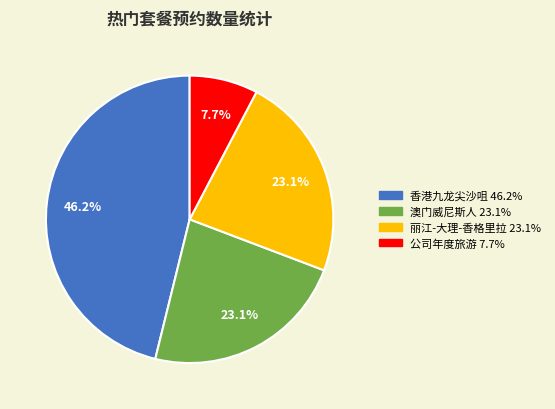

Is there a majority slice in this chart?

No